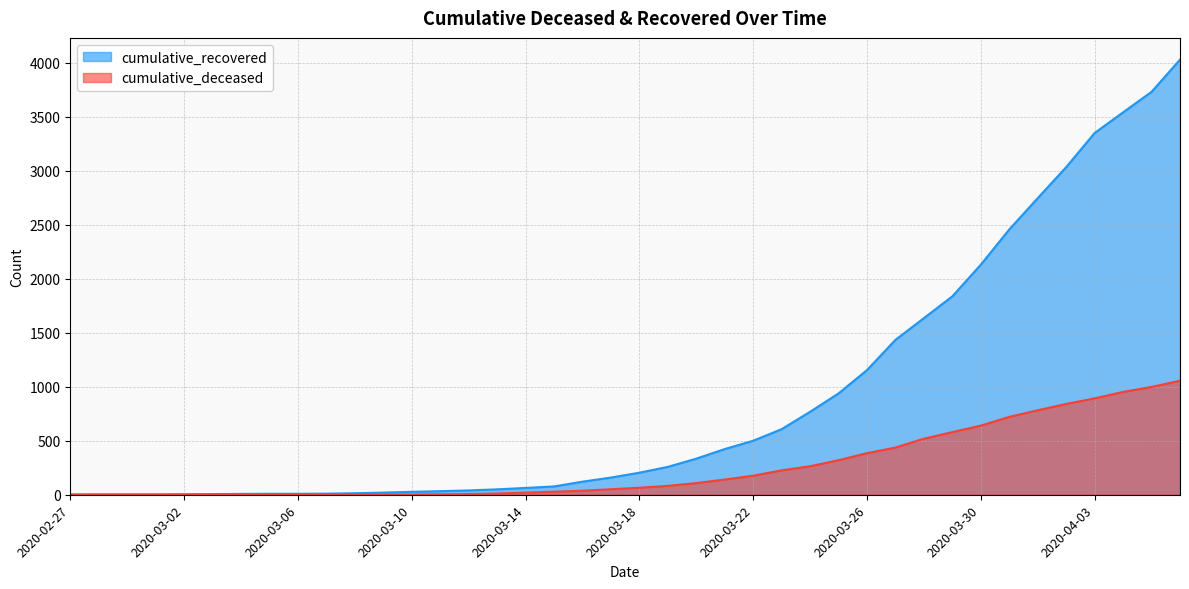

List the series in order of their peak value, lowest first.

cumulative_deceased, cumulative_recovered